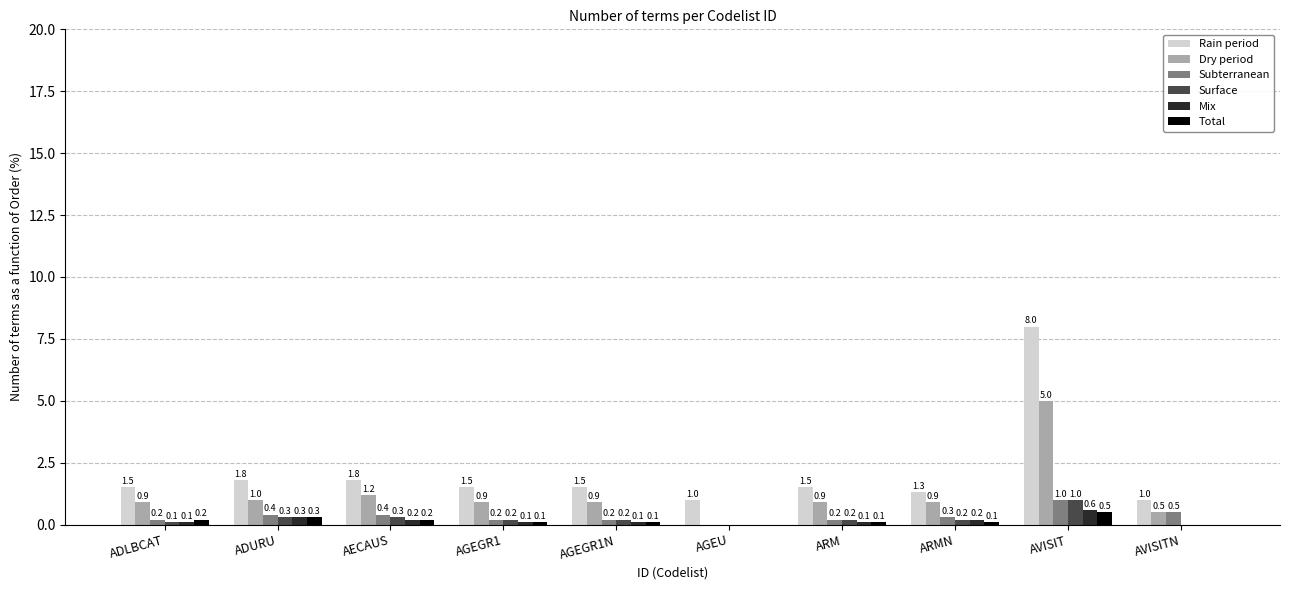

Is it true that Rain period equals 1.0 at AGEU?

True